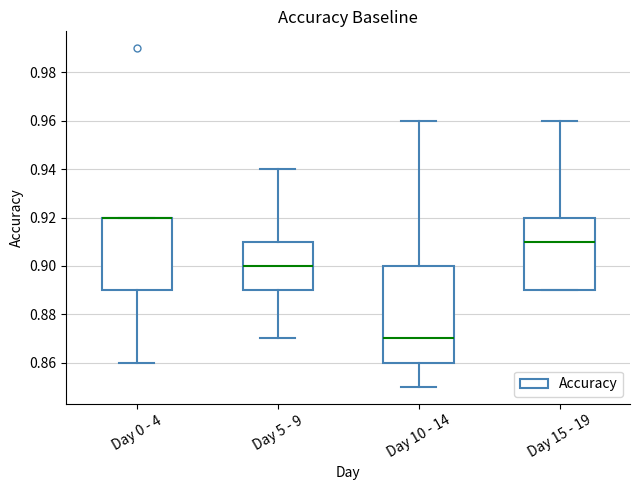

Reading left to right, transcribe this box plot: for each box, give where its median line is, the range the box spans, and where its two whiskers end, as read against the y-axis. The values are not printed on the chart, so give them approximately, as read against the axis.

Day 0 - 4: median 0.92 (drawn on the box's upper edge), box 0.89 to 0.92, whiskers 0.86 to 0.92
Day 5 - 9: median 0.90, box 0.89 to 0.91, whiskers 0.87 to 0.94
Day 10 - 14: median 0.87, box 0.86 to 0.90, whiskers 0.85 to 0.96
Day 15 - 19: median 0.91, box 0.89 to 0.92, whiskers 0.89 to 0.96